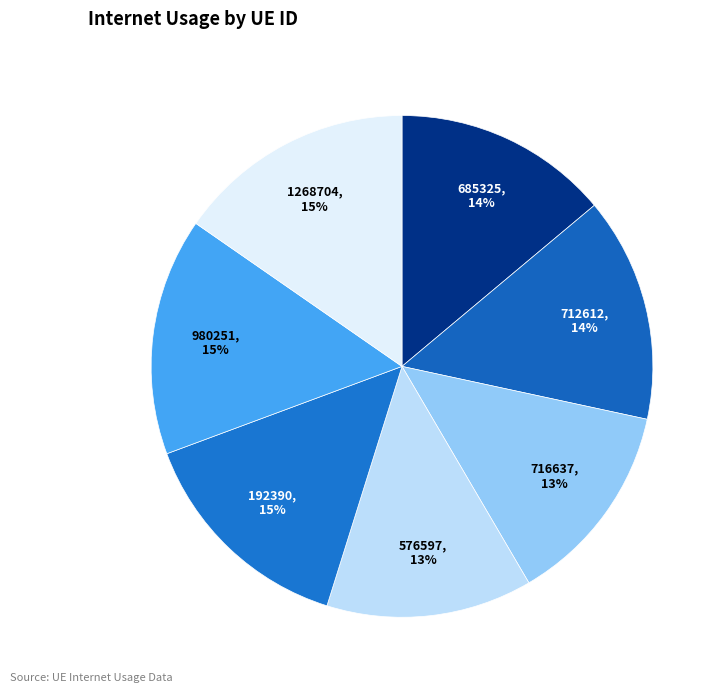

Is 576597 the majority of the pie?

No